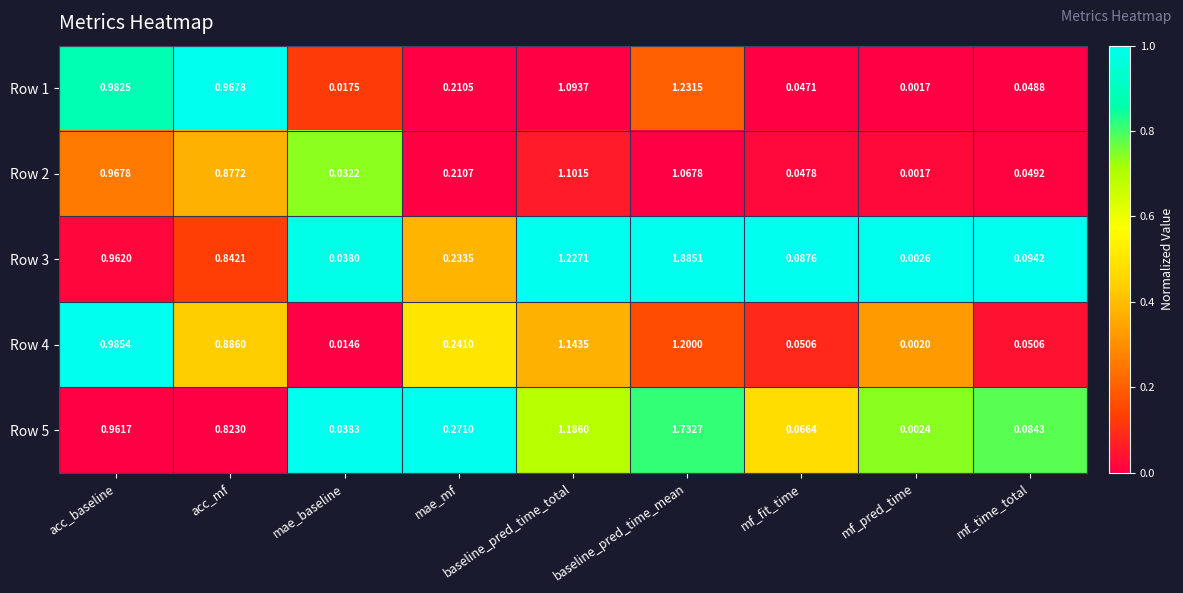

At which category is the sum across all series the highest?

baseline_pred_time_mean